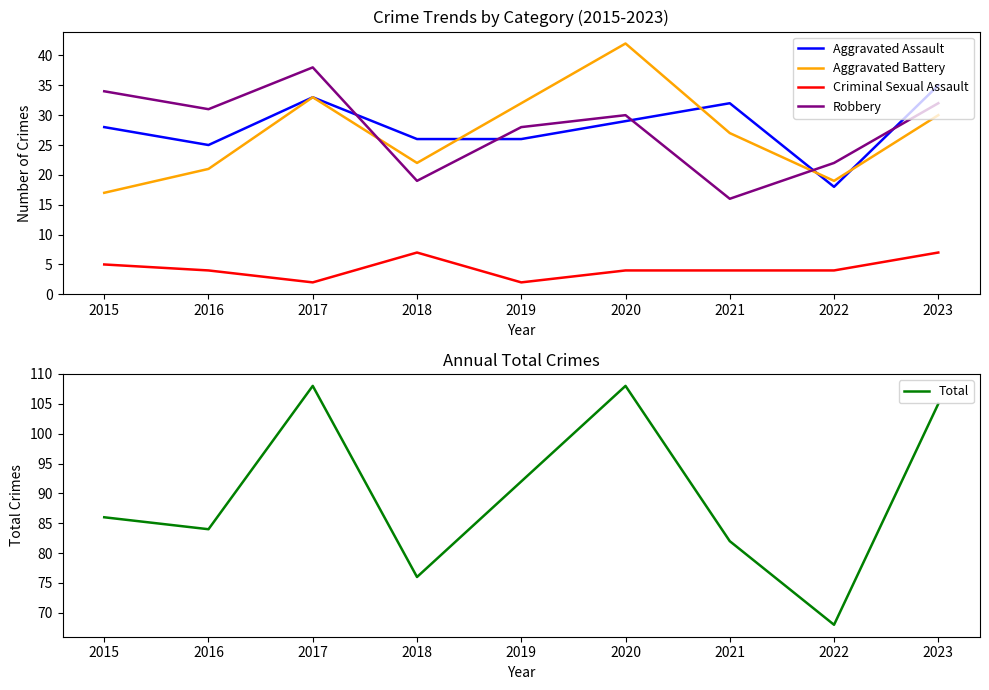

Where is the first local maximum for Criminal Sexual Assault?

2018